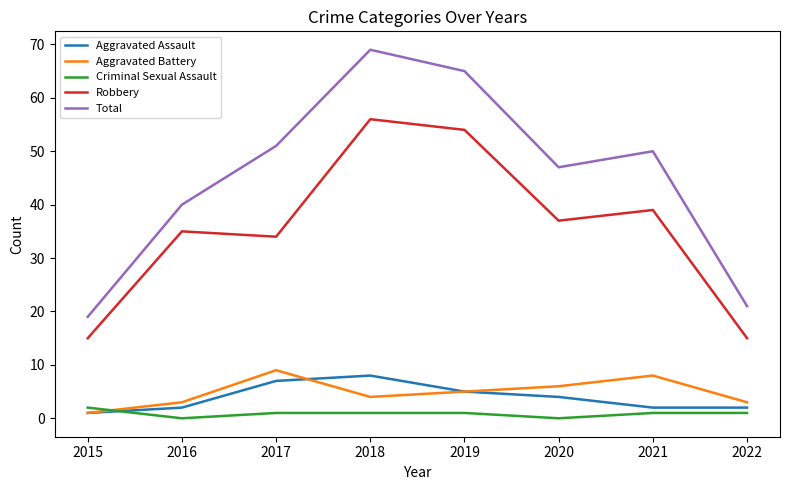

Which series has the largest total across all categories?

Total